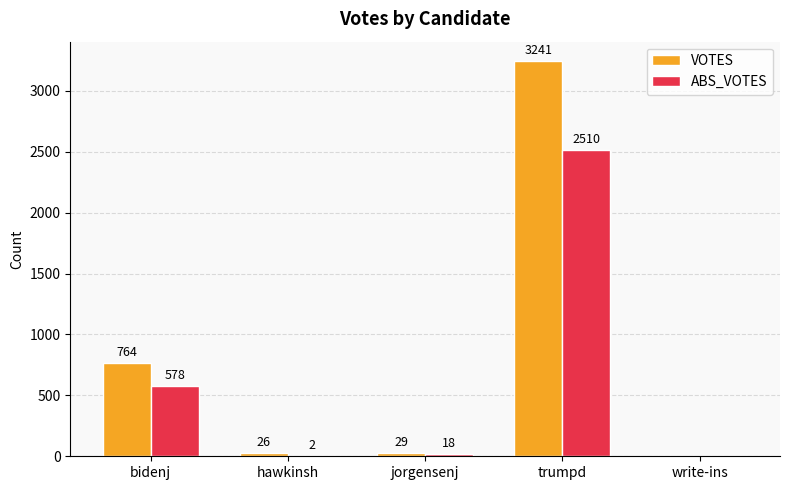

What is the total value across all series at bidenj?

1342